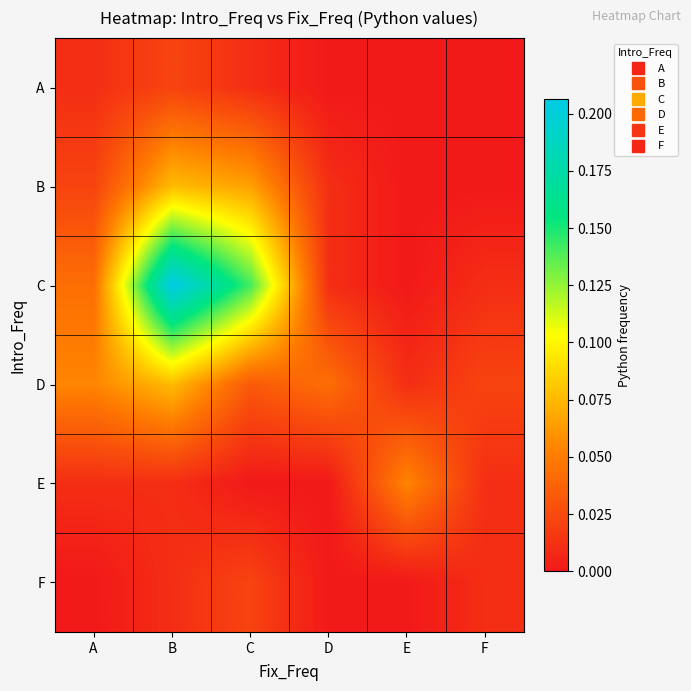

Reading left to right, transcribe all the data shown in this chart.

A: A=0.0	B=0.0	C=0.0	D=0.0	E=0.0	F=0.0
B: A=0.0	B=0.1	C=0.1	D=0.0	E=0.0	F=0.0
C: A=0.0	B=0.2	C=0.1	D=0.0	E=0.0	F=0.0
D: A=0.1	B=0.1	C=0.0	D=0.0	E=0.0	F=0.0
E: A=0.0	B=0.0	C=0.0	D=0.0	E=0.1	F=0.0
F: A=0.0	B=0.0	C=0.0	D=0.0	E=0.0	F=0.0